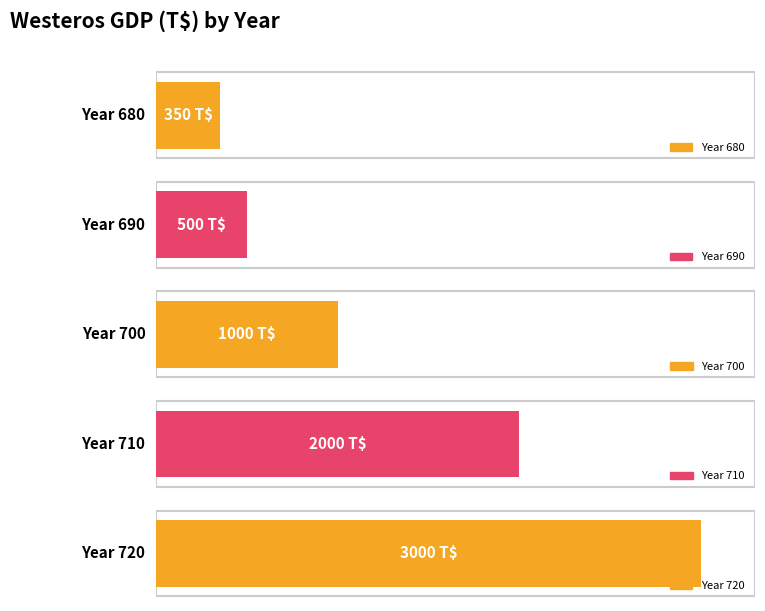

What is the difference between the values at 680 and 700?

650